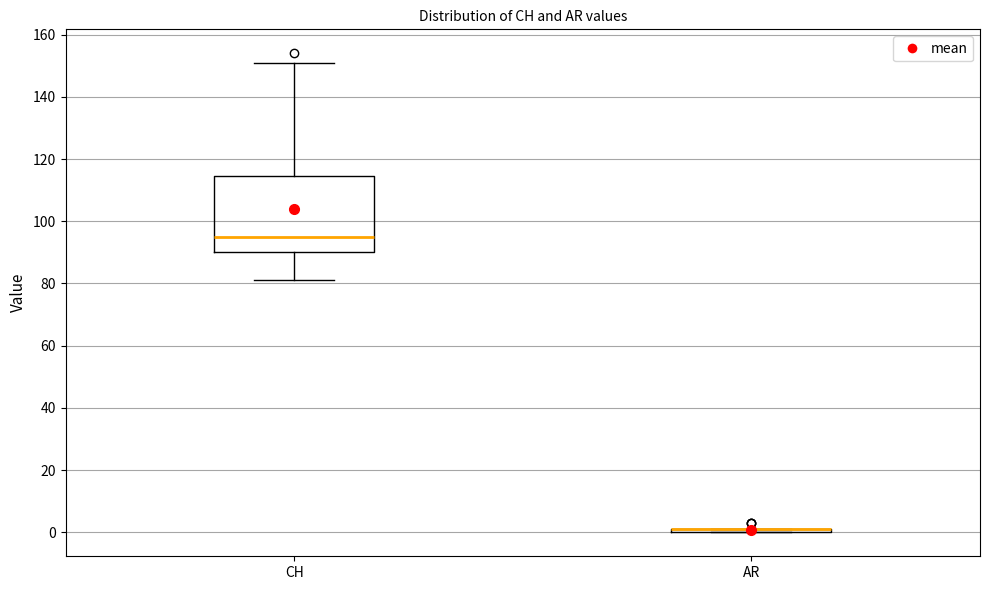

Reading left to right, transcribe this box plot: for each box, give where its median line is, the range the box spans, and where its two whiskers end, as read against the y-axis. The values are not printed on the chart, so give them approximately, as read against the axis.

CH: median 96, box 90 to 114, whiskers 82 to 152
AR: box collapsed to a line at 2, whiskers 0 to 2